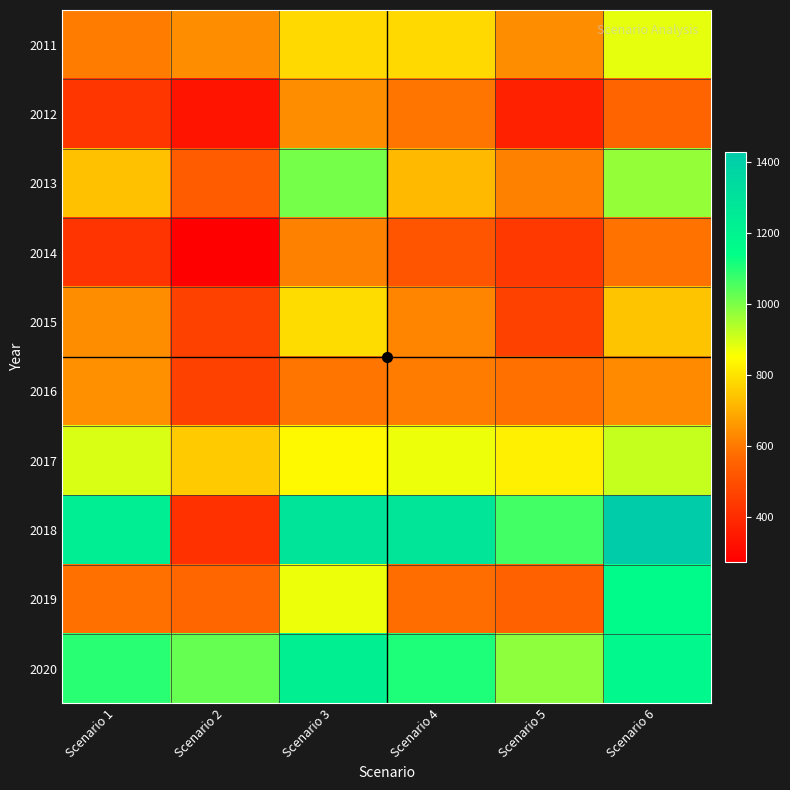

At Scenario 3, list the series in order from smallest to largest.

2016, 2014, 2012, 2011, 2015, 2017, 2019, 2013, 2020, 2018